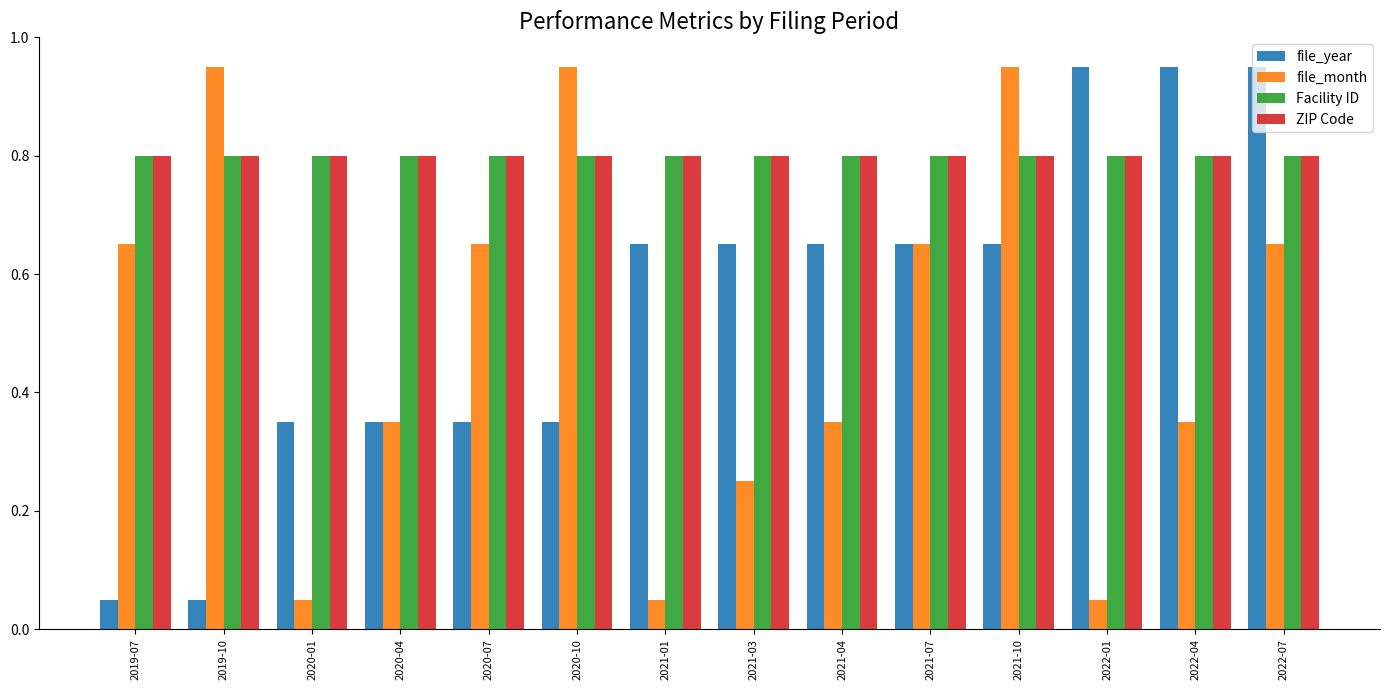

What is the label of the 7th bar from the right?

2021-03